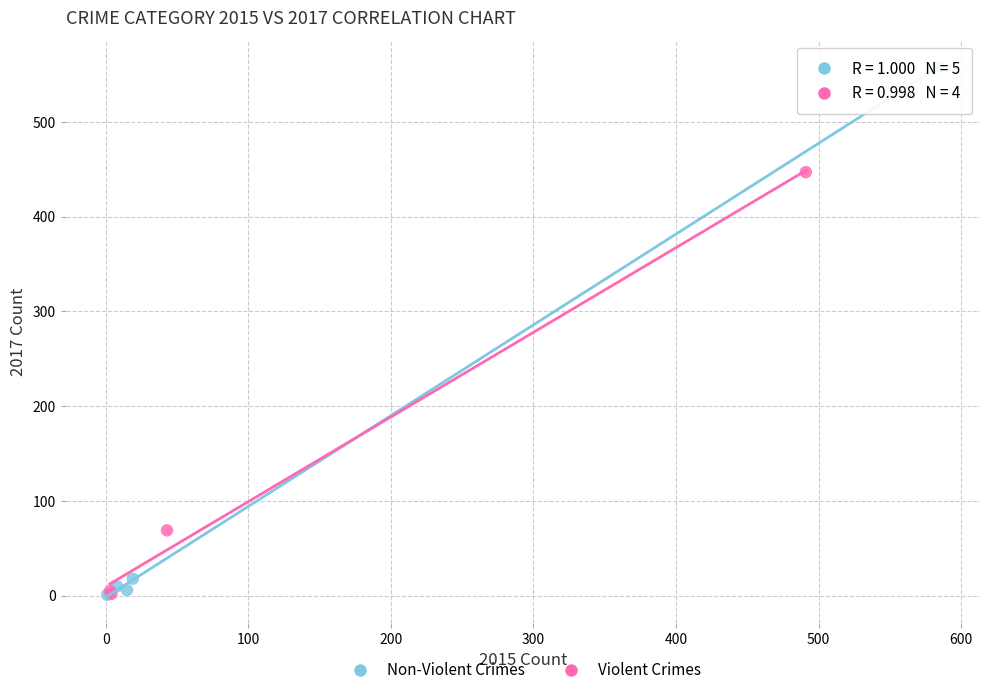

What are all the series names shown in the legend?

Non-Violent Crimes, Violent Crimes